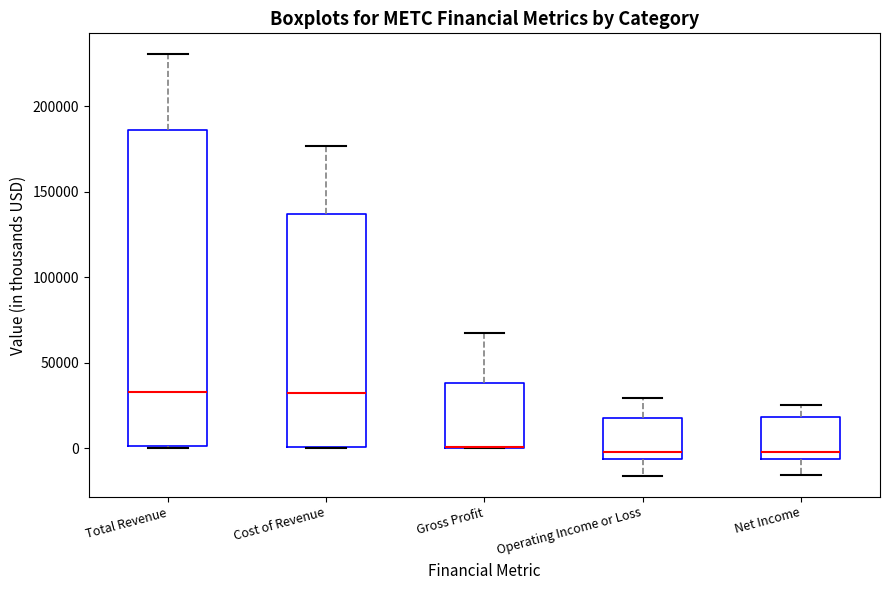

Comparing the boxes themselves (not the whiskers), which one is the tallest?

Total Revenue